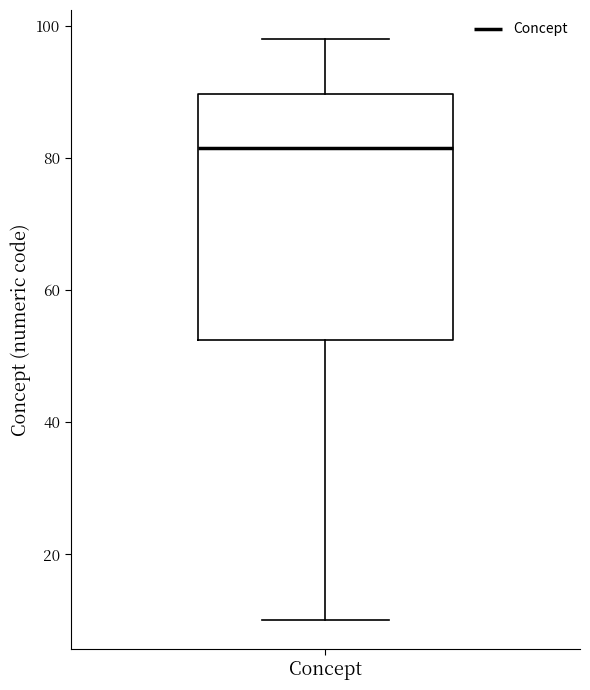

Transcribe this box plot: give where the median line is, the range the box spans, and where the two whiskers end, as read against the y-axis. The values are not printed on the chart, so give them approximately, as read against the axis.

median 82, box 52 to 90, whiskers 10 to 98